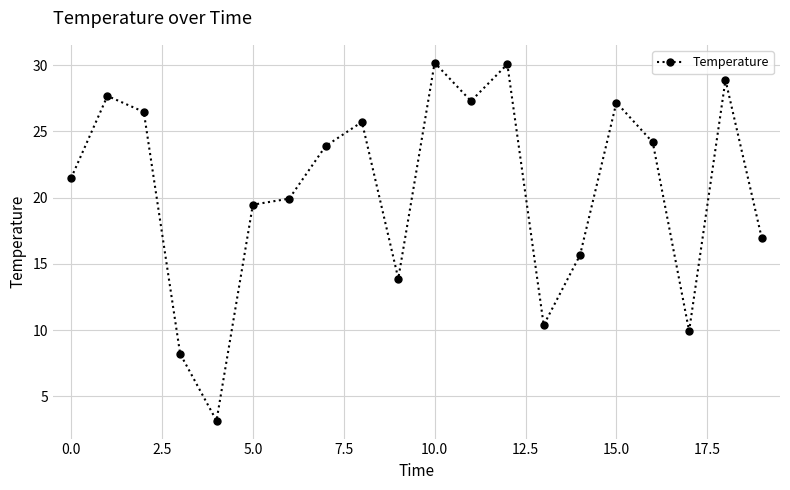

What is the greatest value displayed?

30.2